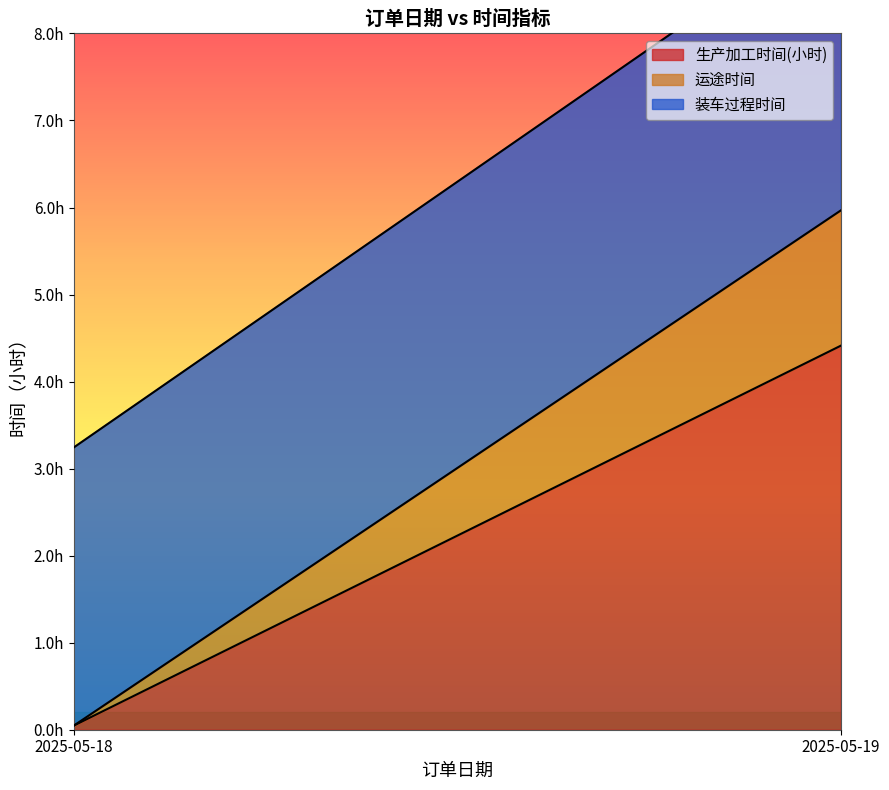

True or false: 装车过程时间 has more than 2 interior local peaks.

False